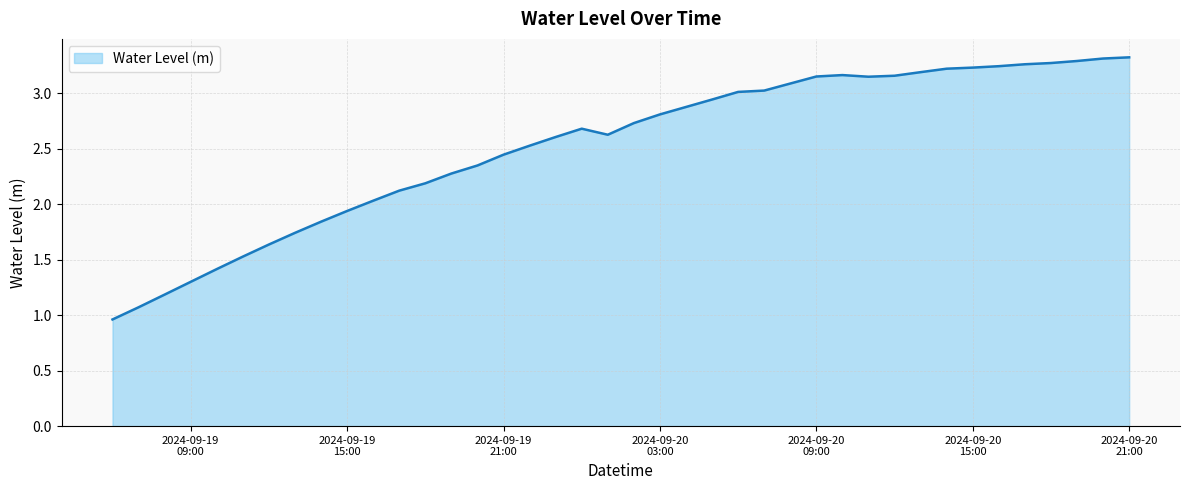

Does the chart have visible grid lines?

Yes